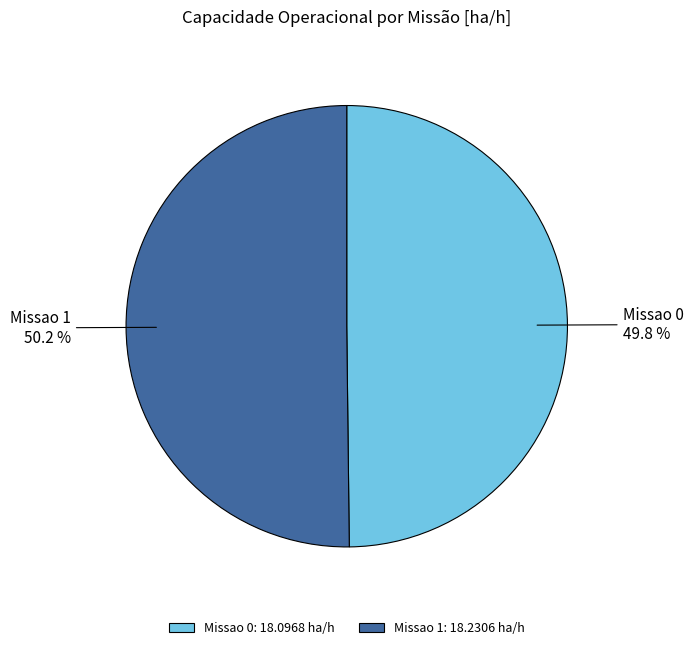

Approximately how many times larger is the value at Missao 1 compared to Missao 0?

1.0